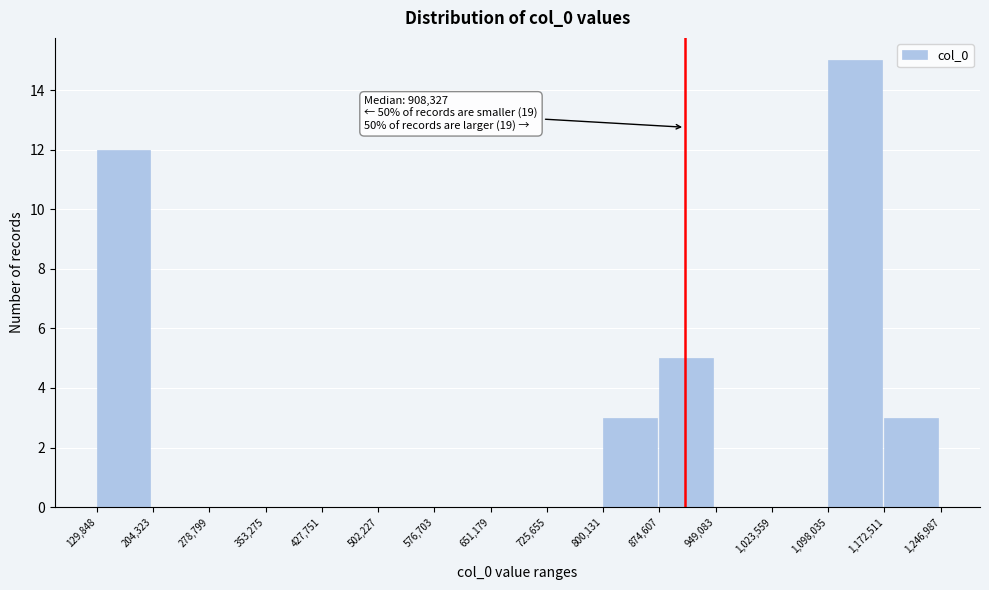

Over which range of the x-axis is the bar tallest?

1,098,035 to 1,172,511